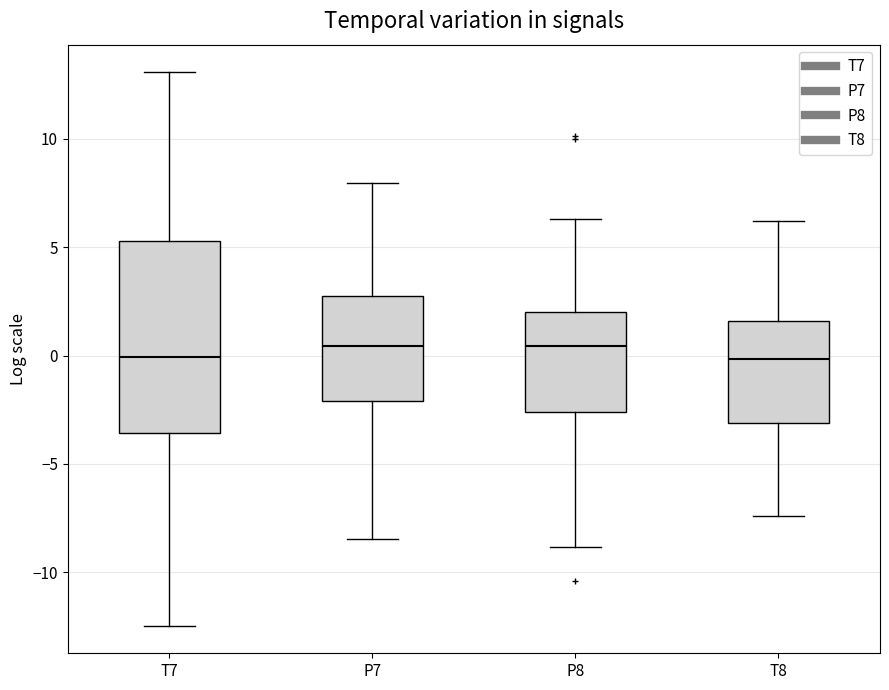

Where is the upper edge of the box for P8 on the y-axis? The values are not printed on the chart, so give them approximately, as read against the axis.

2.0